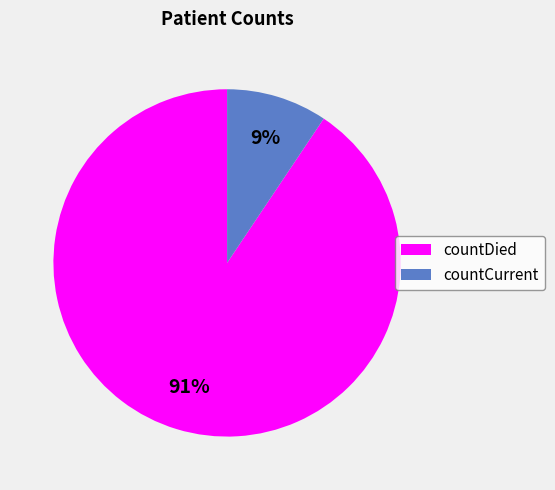

Does countDied represent more than half of the total?

Yes